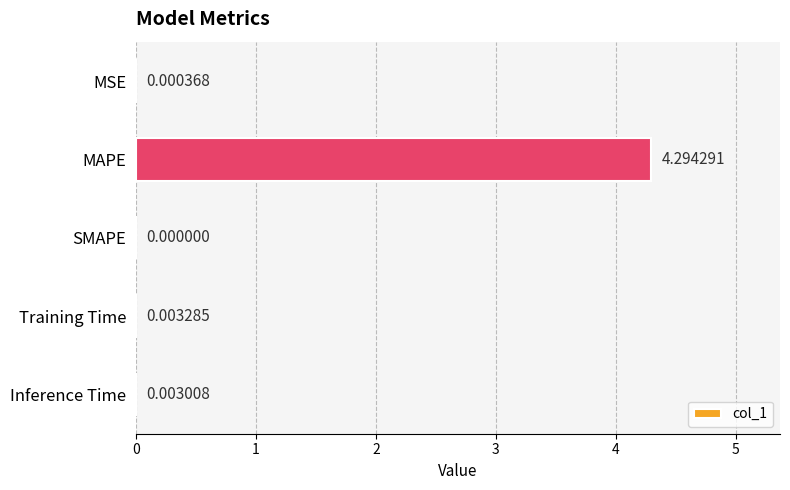

Which has a higher value, Training Time or MSE?

Training Time